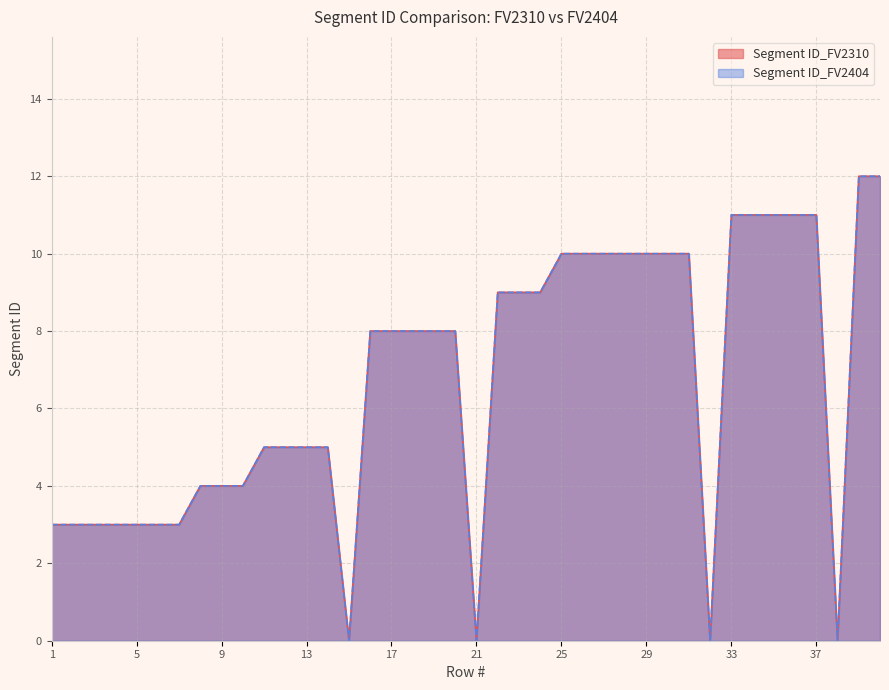

What is the value of the Segment ID_FV2310 point at the 23rd from the left?

9